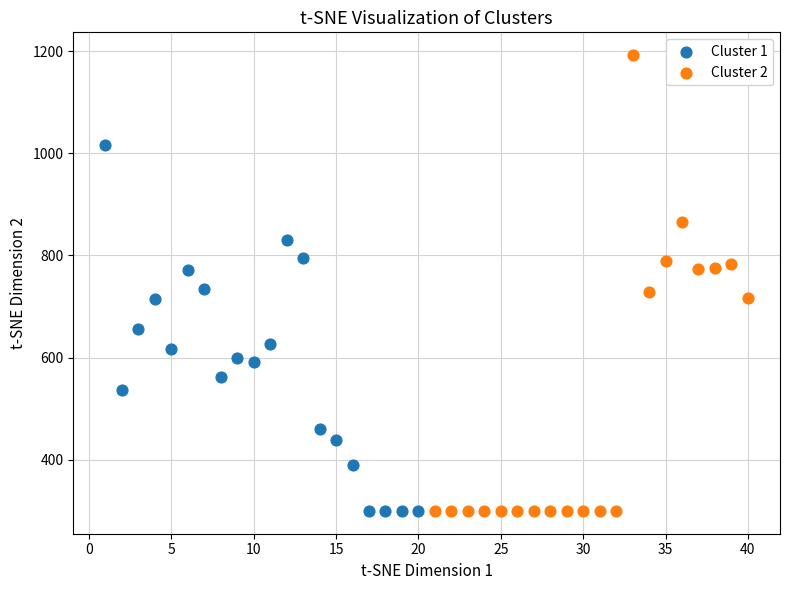

Which series contains the highest Y value?

Cluster 2